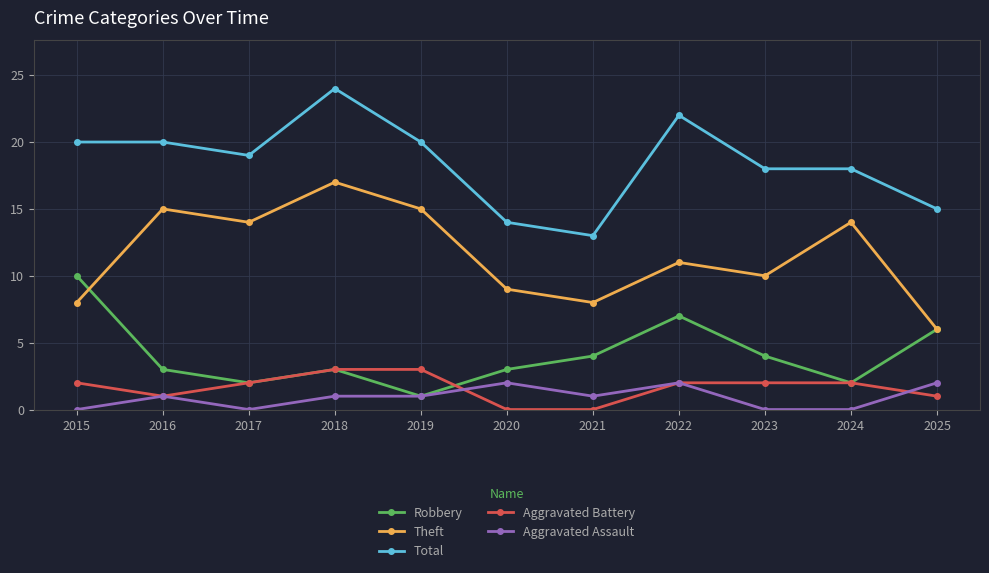

What is the lowest value of the Theft series?

6